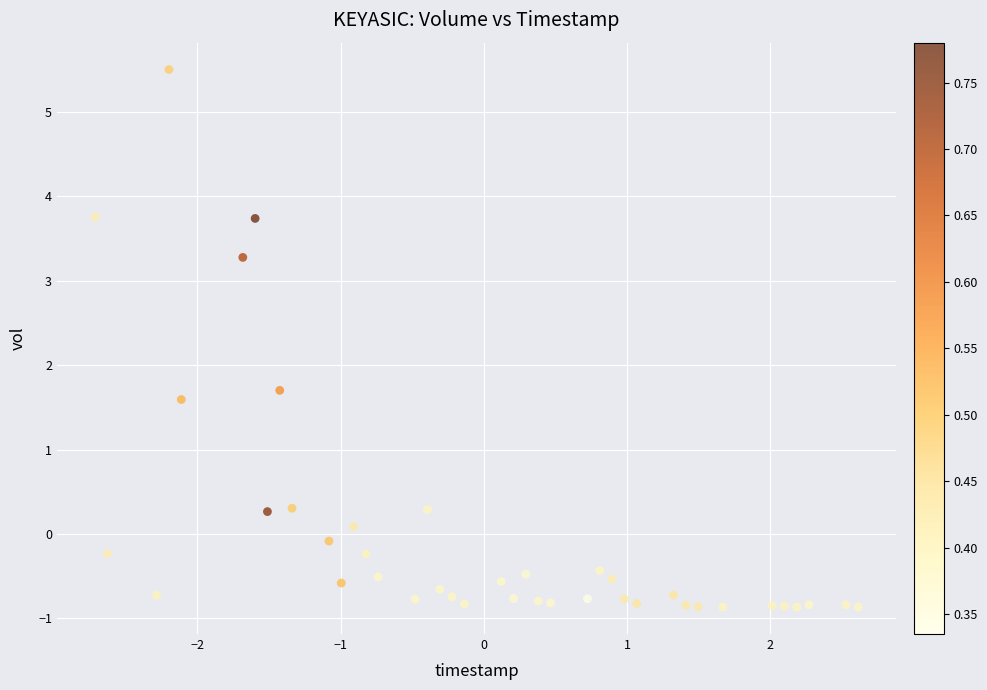

What is the range of Y values (max minus min)?

6.4